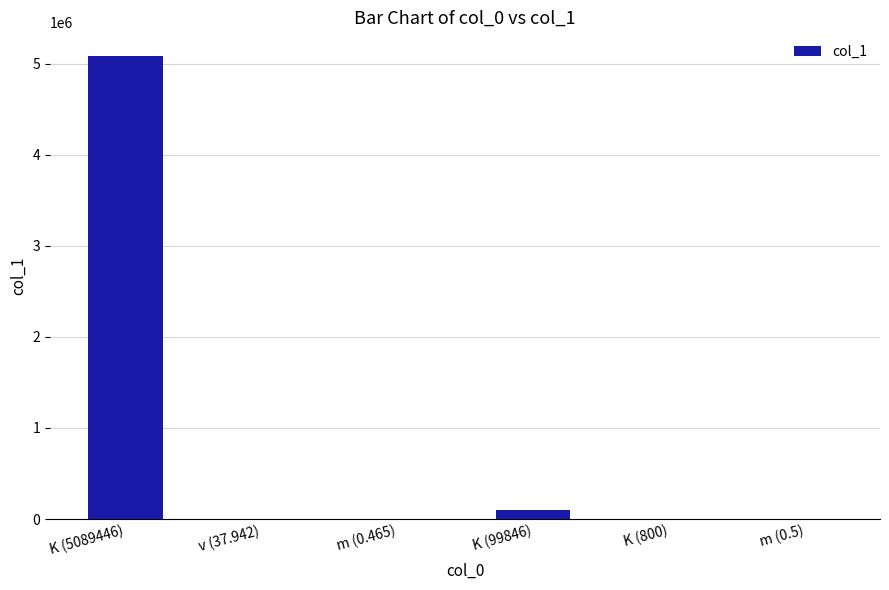

Which label corresponds to the largest value in the chart?

K (5089446)